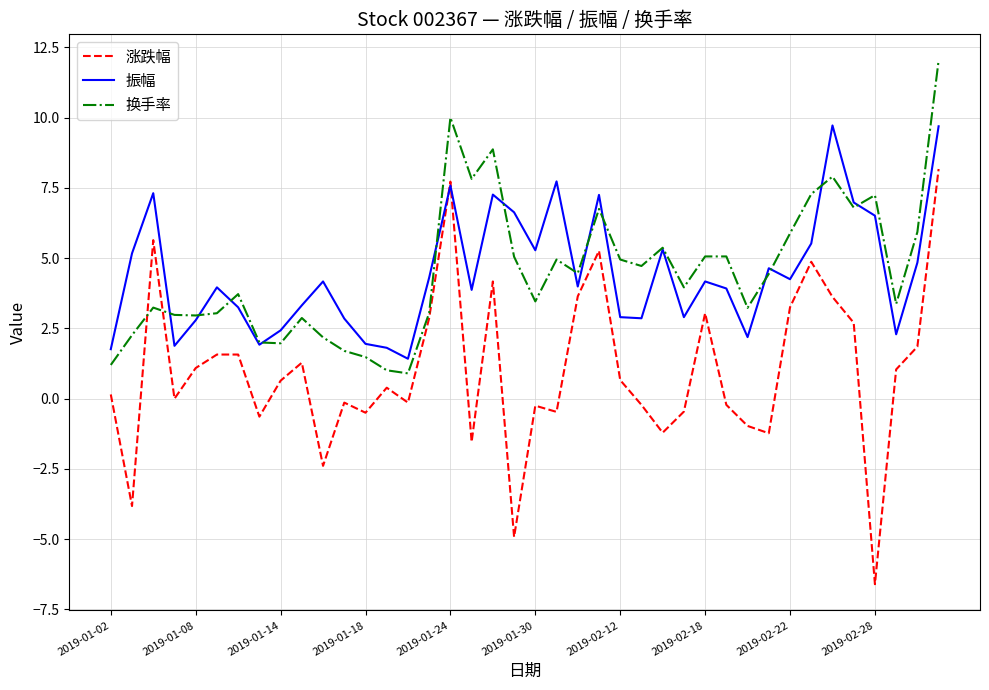

What is the maximum value for 振幅?

9.7